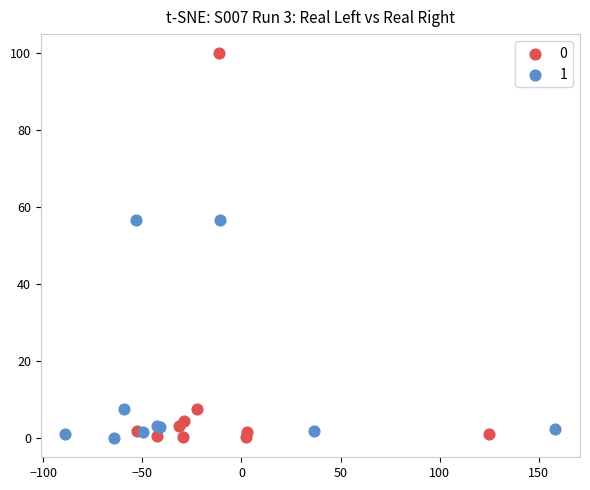

What are all the series names shown in the legend?

0, 1